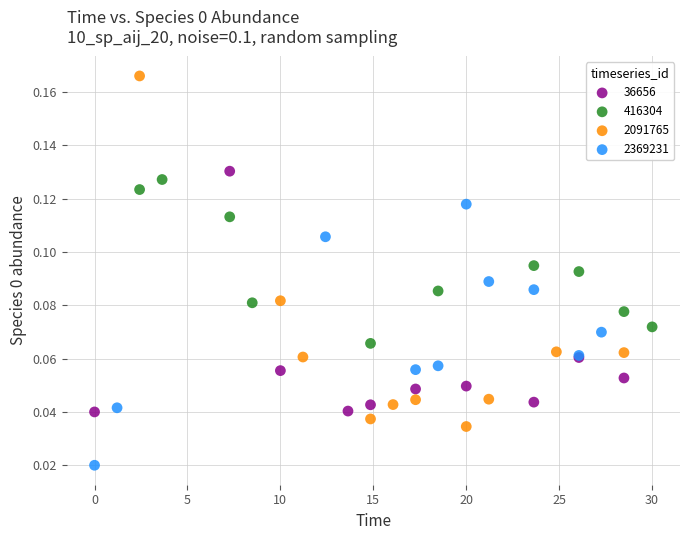

Which series contains the lowest Y value?

2369231